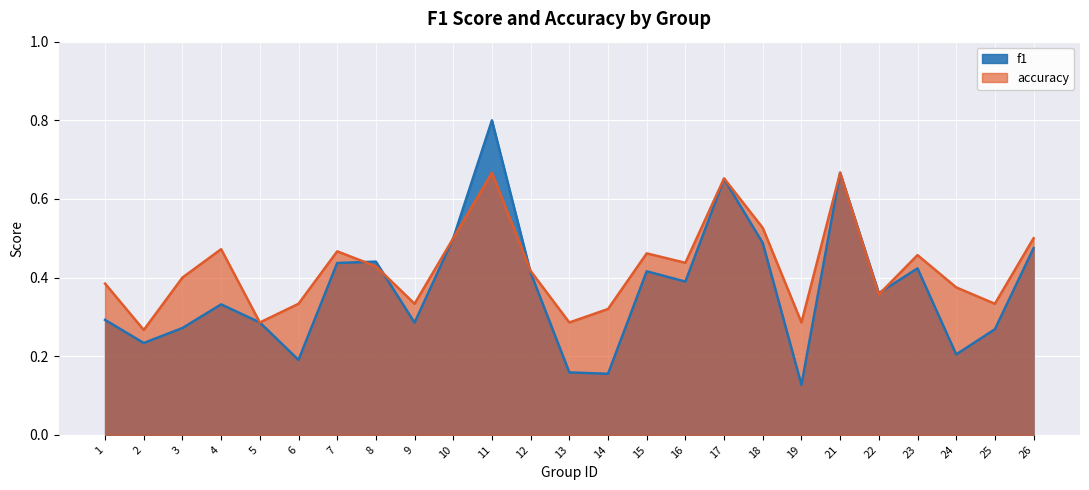

Between 26 and 3, which is larger?

26